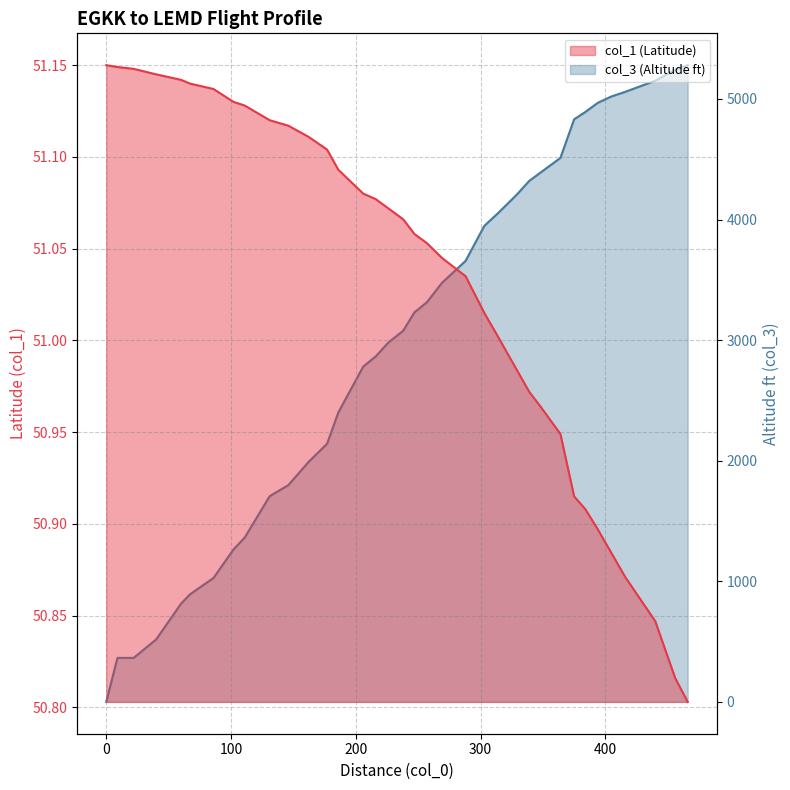

Reading left to right, what are all the values shown in this chart?

col_1: 51.1	51.1	51.1	51.1	51.1	51.1	51.1	51.1	51.1	51.1	51.1	51.1	51.1	51.1	51.1	51.1	51.1	51.1	51.1	51.1	51.0	51.0	51.0	51.0	51.0	51.0	51.0	50.9	50.9	50.9	50.9	50.9	50.9	50.8	50.8	50.8
col_3: 0.0	365.0	365.0	518.0	815.0	891.0	1028.0	1264.0	1363.0	1706.0	1798.0	1988.0	2141.0	2400.0	2781.0	2865.0	2979.0	3078.0	3230.0	3314.0	3474.0	3657.0	3947.0	4053.0	4206.0	4320.0	4389.0	4511.0	4831.0	4892.0	4968.0	5021.0	5059.0	5151.0	5242.0	5280.0